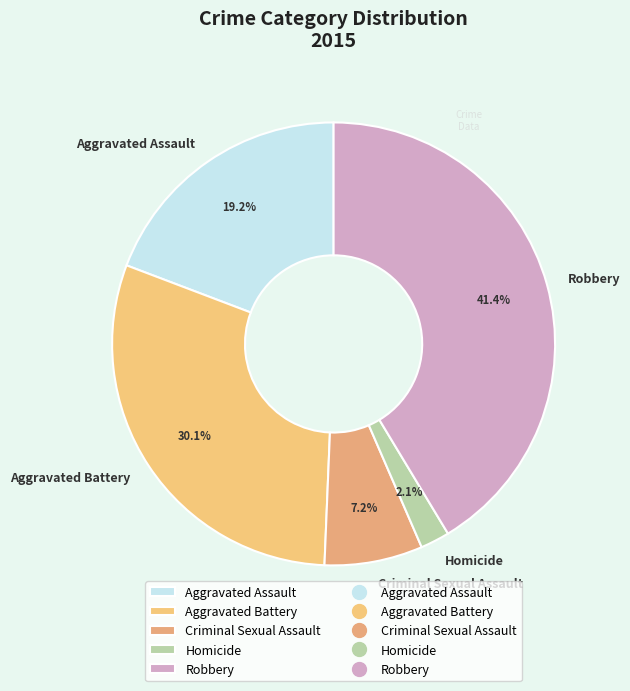

To the nearest percent, what percentage of the pie is Aggravated Assault?

19%